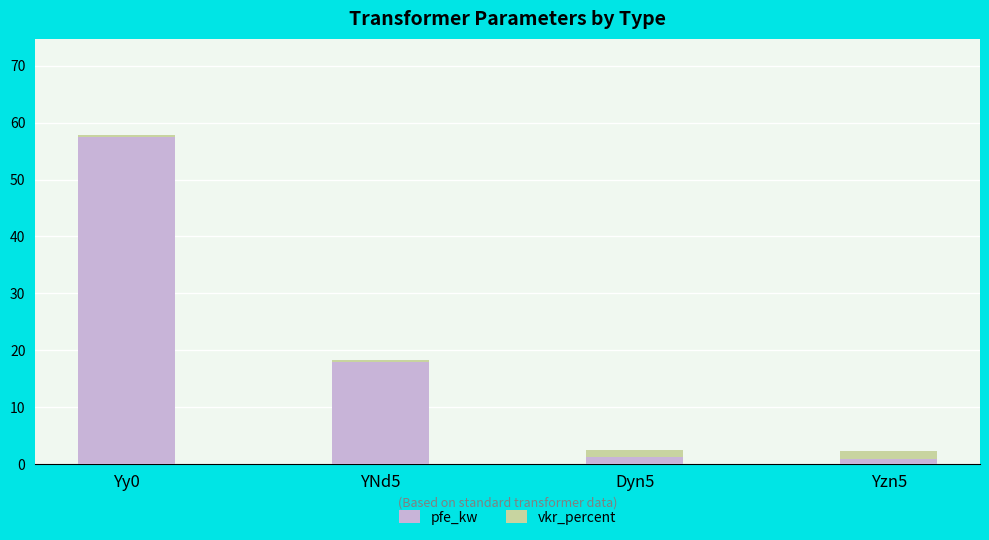

What is the total value across all series at YNd5?

18.4